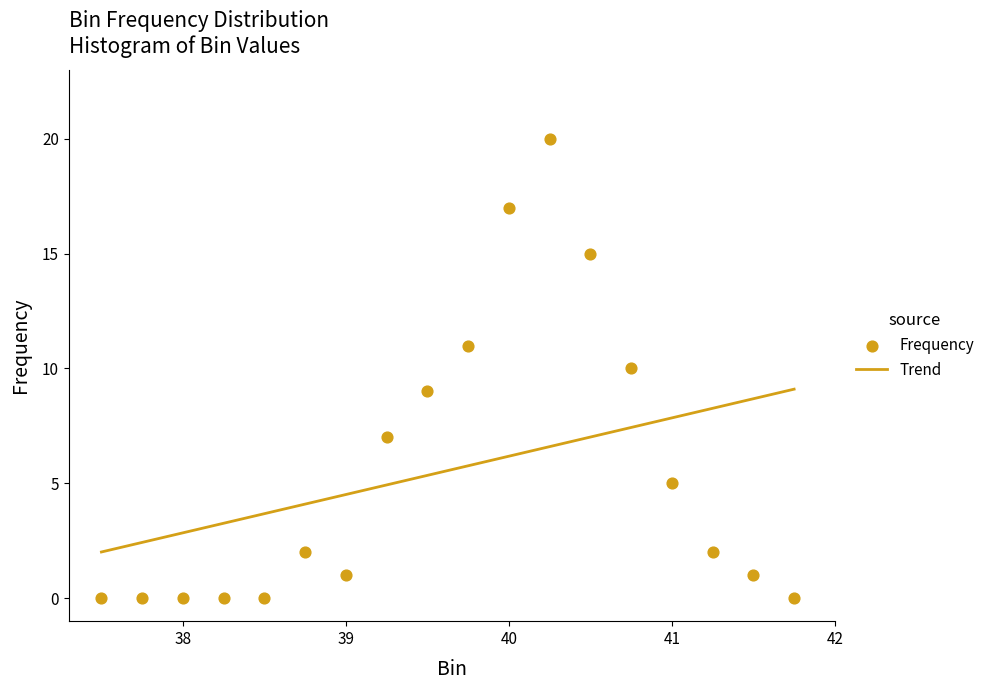

What is the maximum value for Trend?

9.1